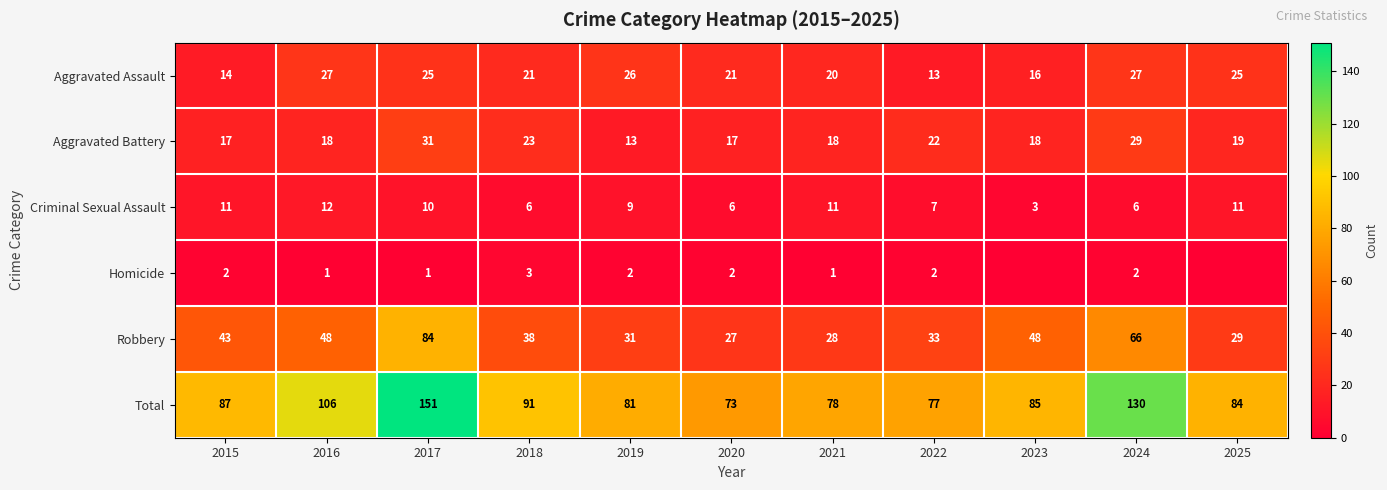

At 2021, list the series in order from smallest to largest.

Homicide, Criminal Sexual Assault, Aggravated Battery, Aggravated Assault, Robbery, Total